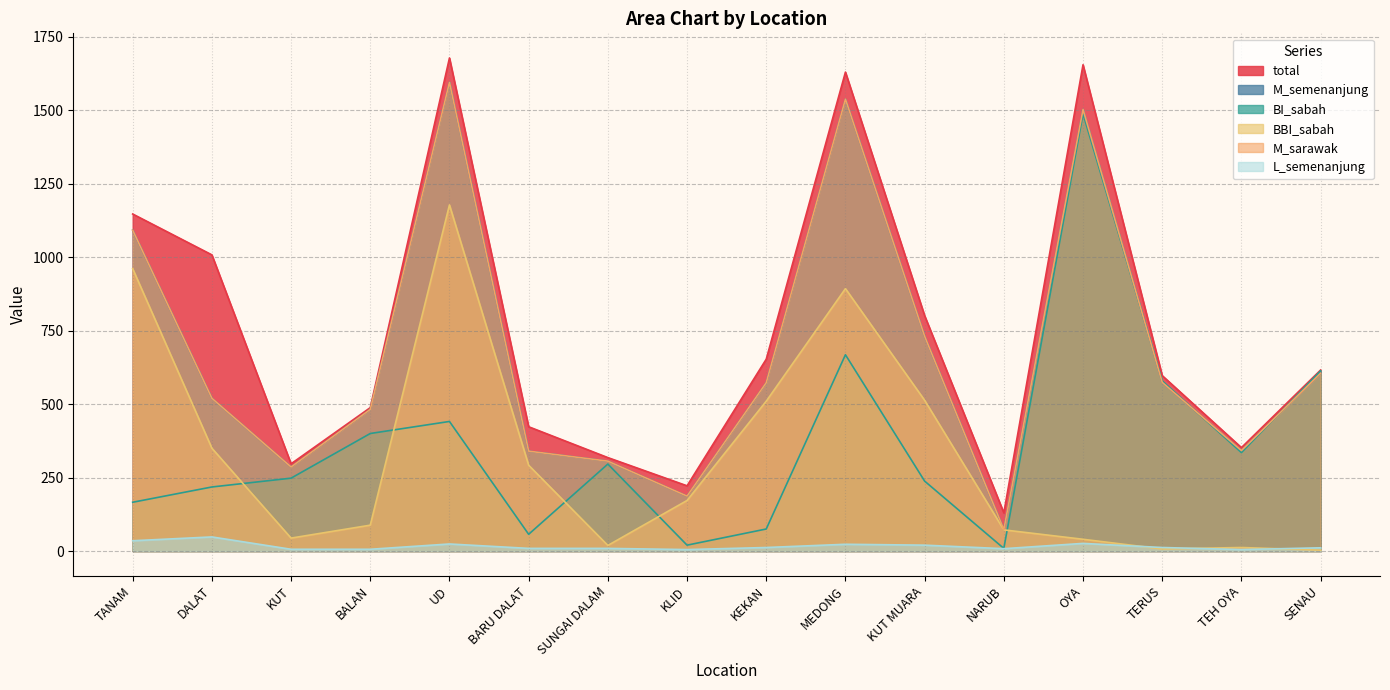

True or false: M_sarawak and total cross at least once.

False